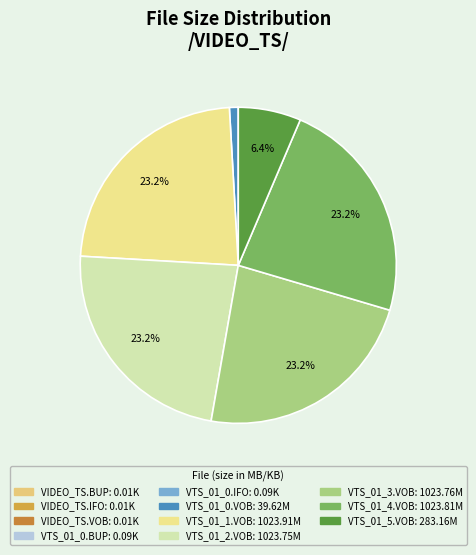

Is VTS_01_0.IFO the majority of the pie?

No